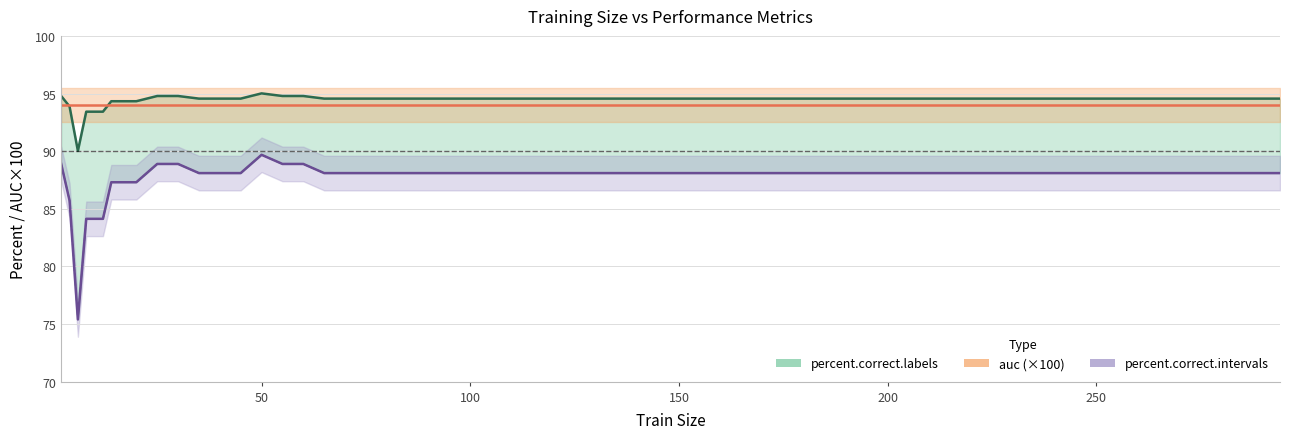

How many interior local peaks does the percent.correct.intervals series have?

1